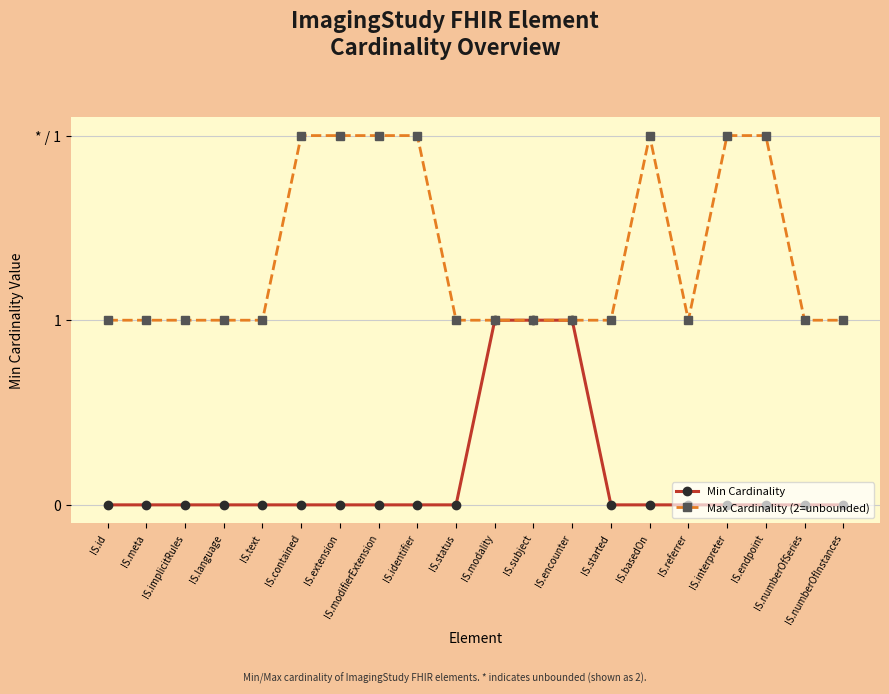

Which has a higher value, IS.basedOn or IS.status?

IS.basedOn